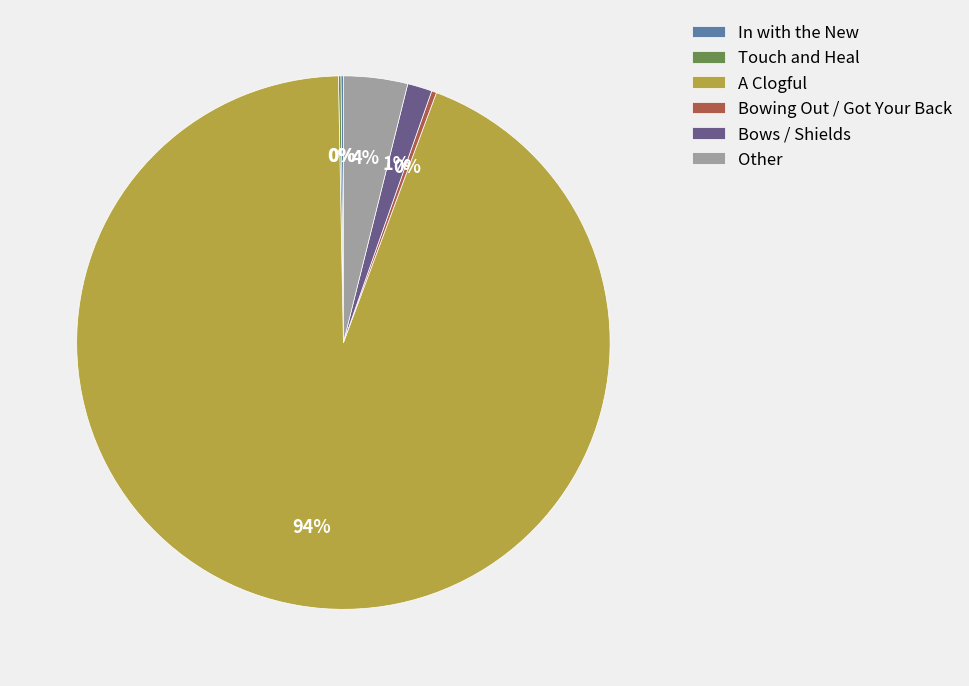

To the nearest percent, what is the average slice percentage?

17%